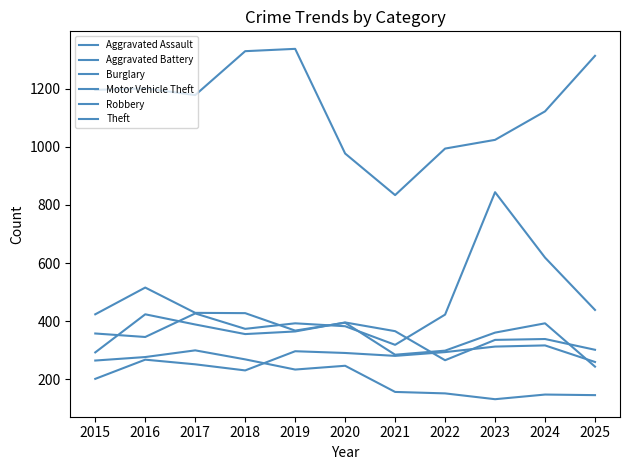

Reading right to left, transcribe all the data shown in this chart.

Aggravated Assault: 260	317	313	294	281	291	297	231	252	268	202
Aggravated Battery: 302	339	336	266	366	396	365	356	389	424	293
Burglary: 146	148	132	152	157	247	234	269	300	277	265
Motor Vehicle Theft: 439	619	844	423	319	383	393	374	427	346	358
Robbery: 244	393	361	299	285	395	368	428	429	516	424
Theft: 1313	1122	1024	994	834	977	1337	1329	1178	1201	1196